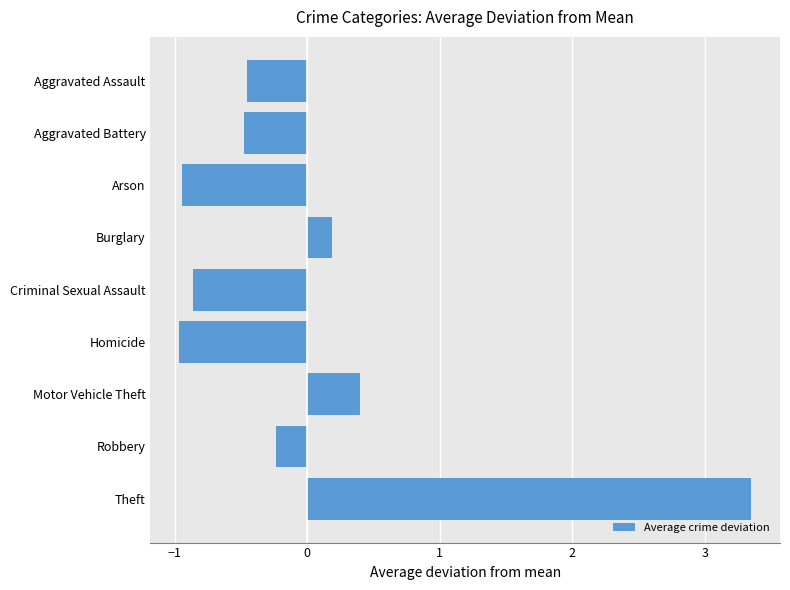

What is the label of the 6th bar from the bottom?

Burglary